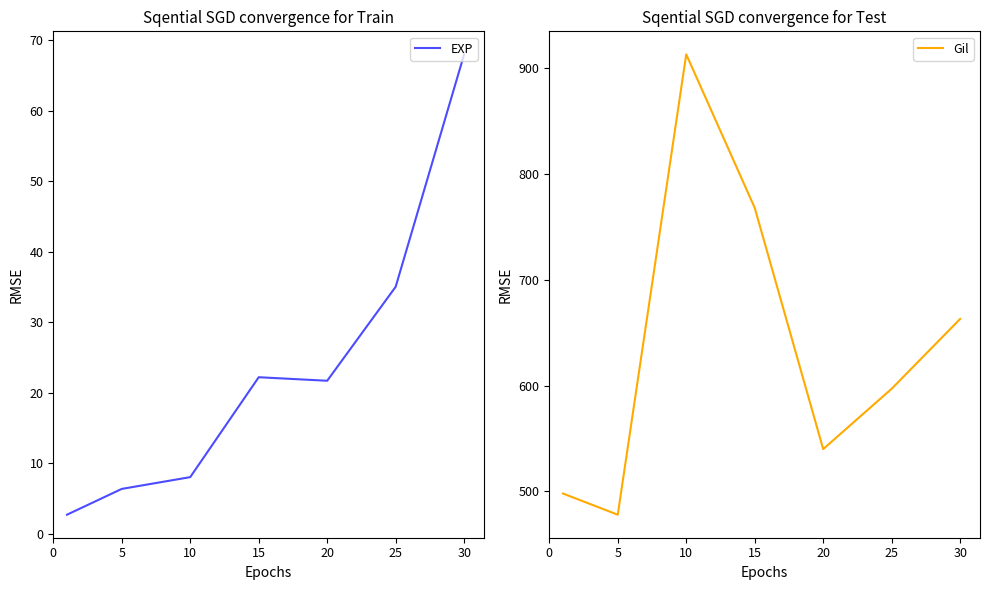

At which category does Gil reach its first local peak?

10